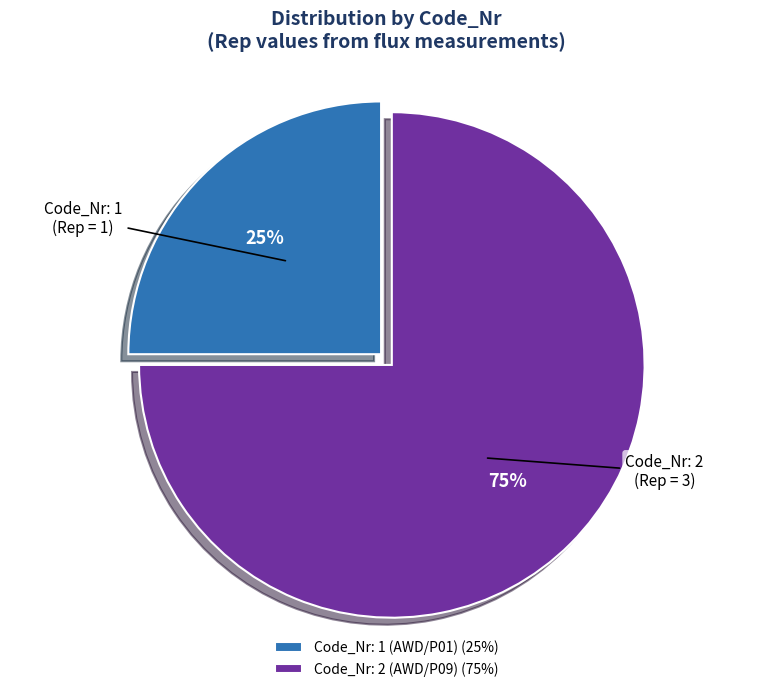

Count the number of slices in the pie.

2